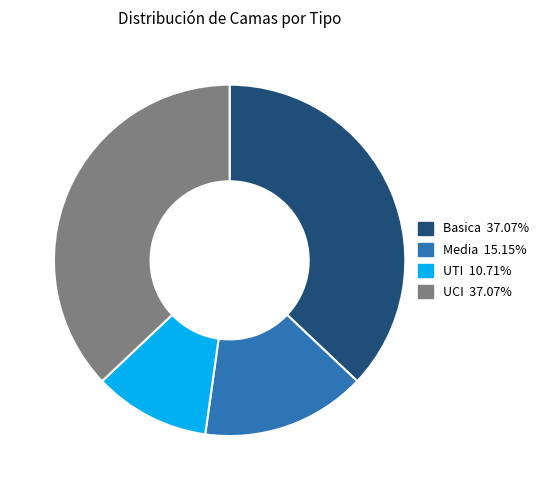

What is the smallest slice in the pie chart?

UTI